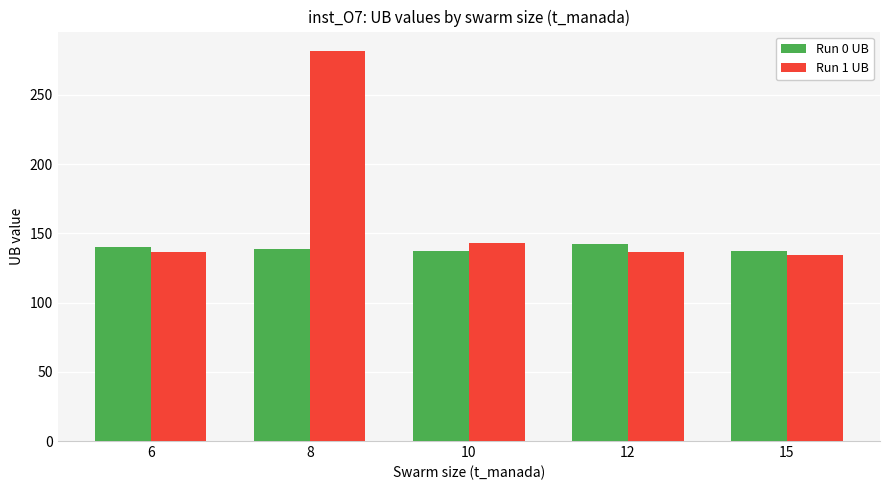

Rank the series by their maximum value, from lowest to highest.

Run 0 UB, Run 1 UB